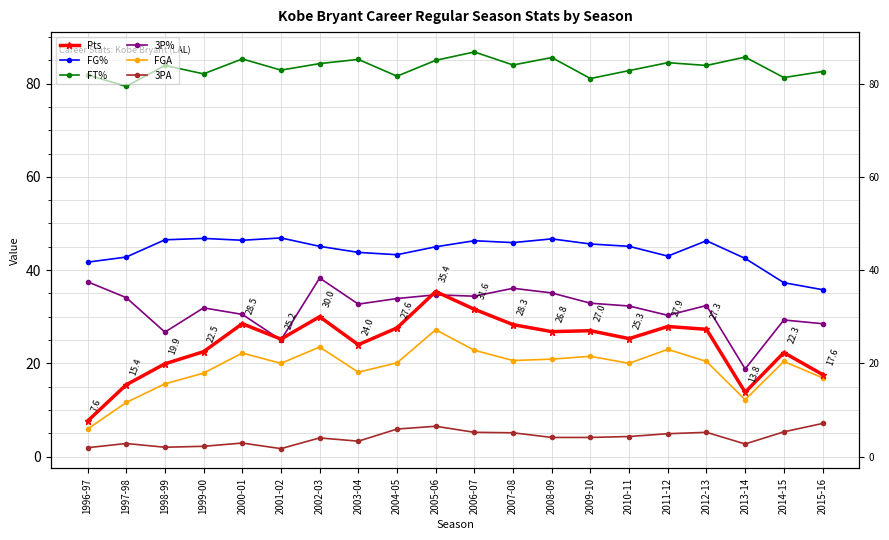

The value of 3P% at 1997-98 is 53.9. True or false?

False